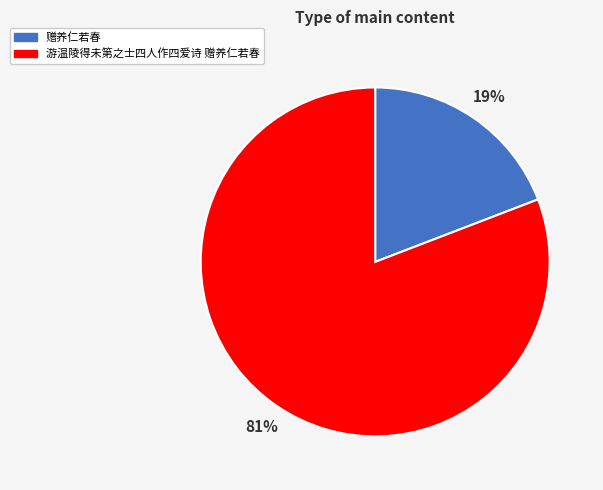

Which has a higher value, 赠养仁若春 or 游温陵得未第之士四人作四爱诗 赠养仁若春?

游温陵得未第之士四人作四爱诗 赠养仁若春